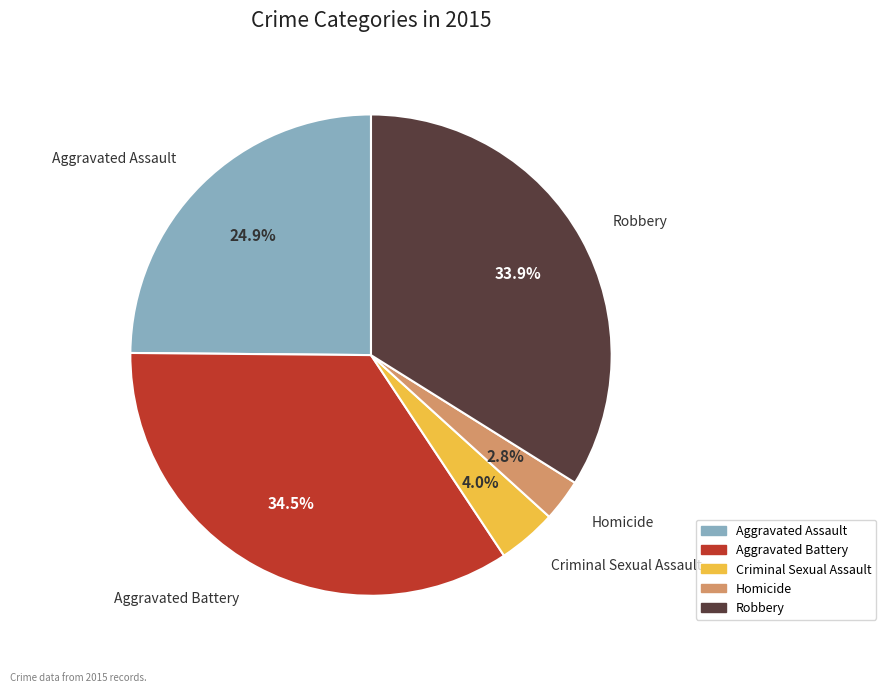

How many slices are in this pie chart?

5